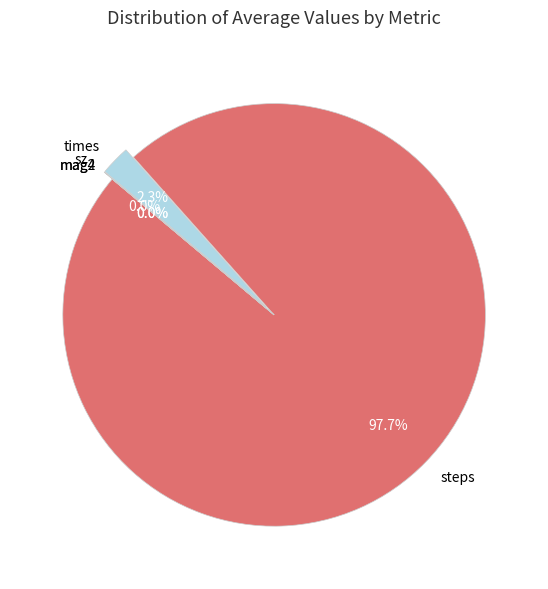

Which slice is the largest?

steps